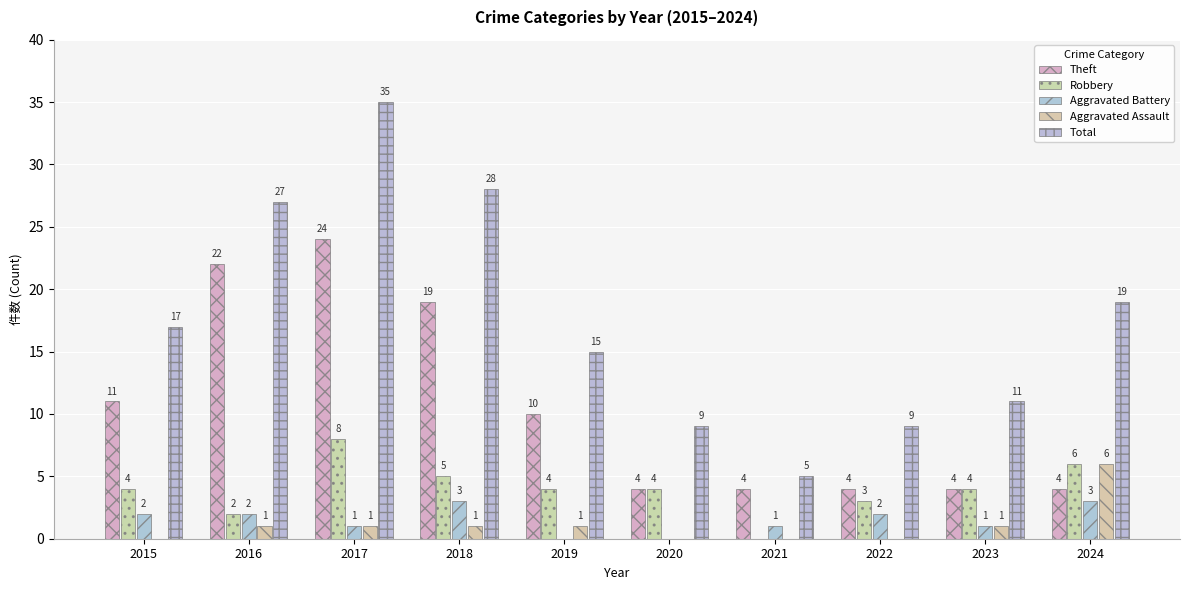

Count the number of categories in the chart.

10